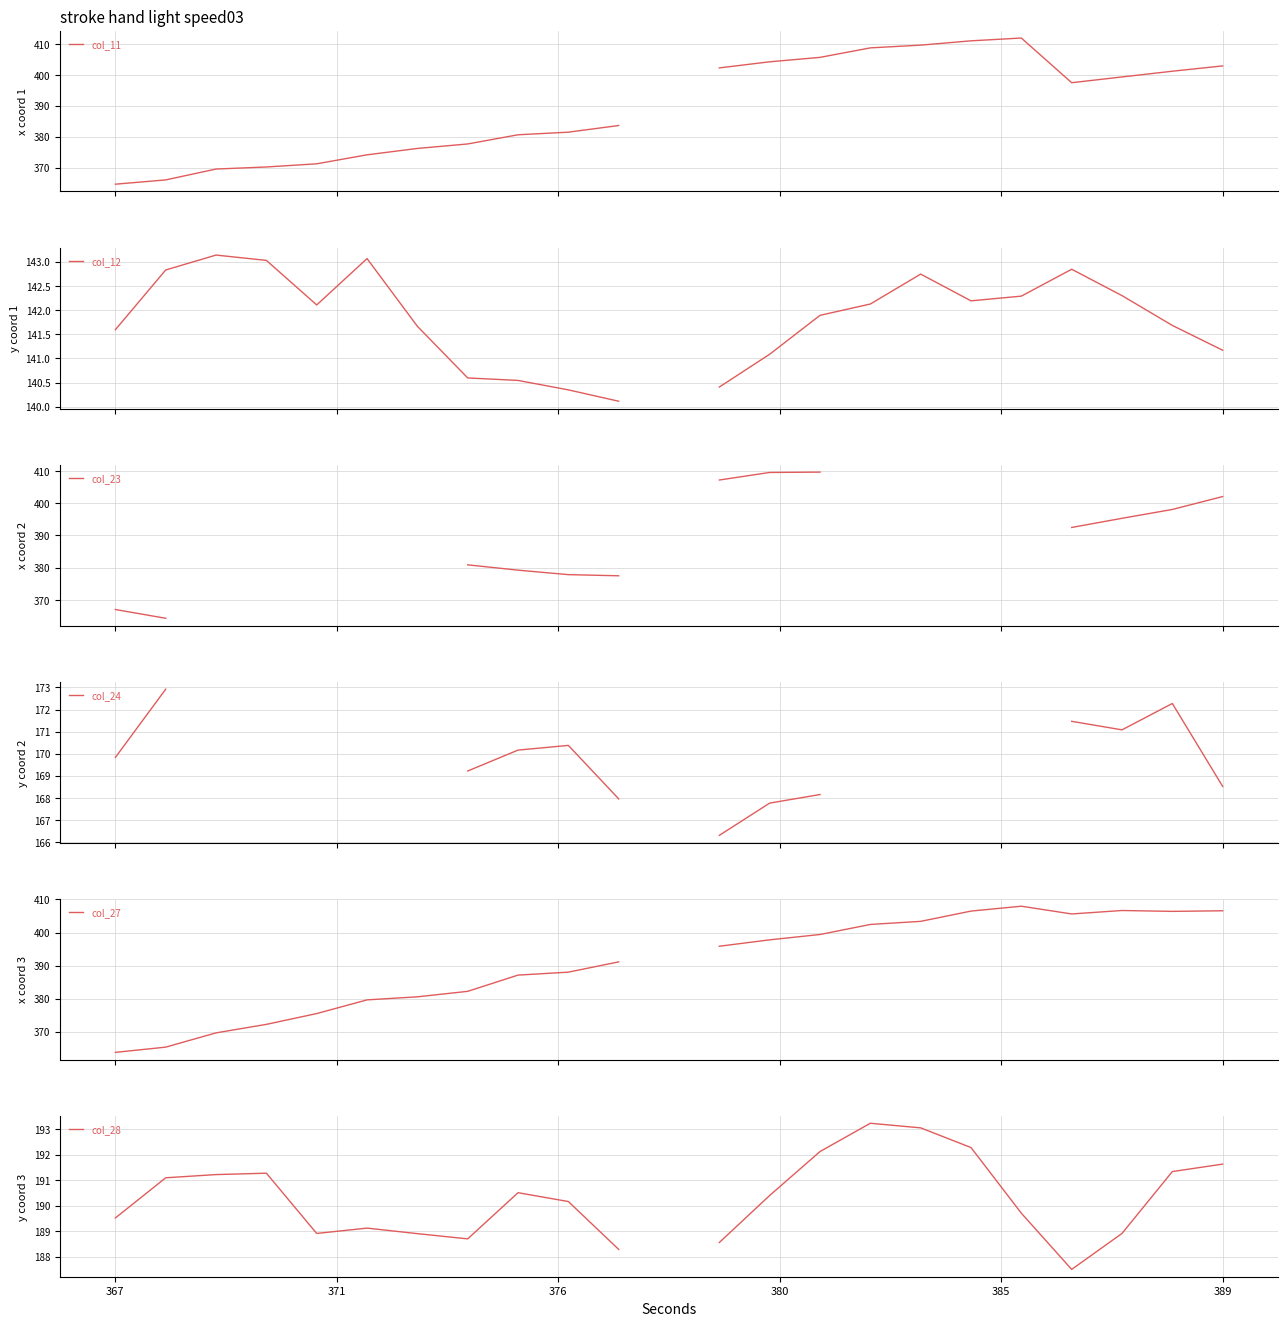

What is the smallest value displayed?

140.1